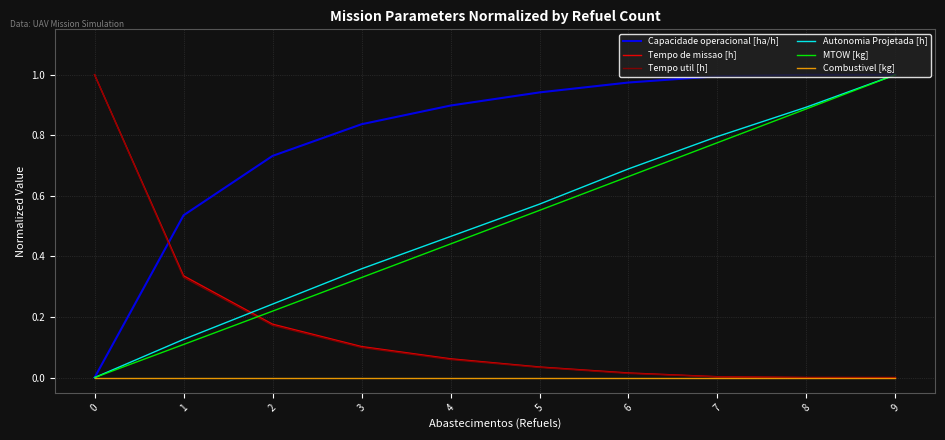

What is the total value across all series at 1?

1.4